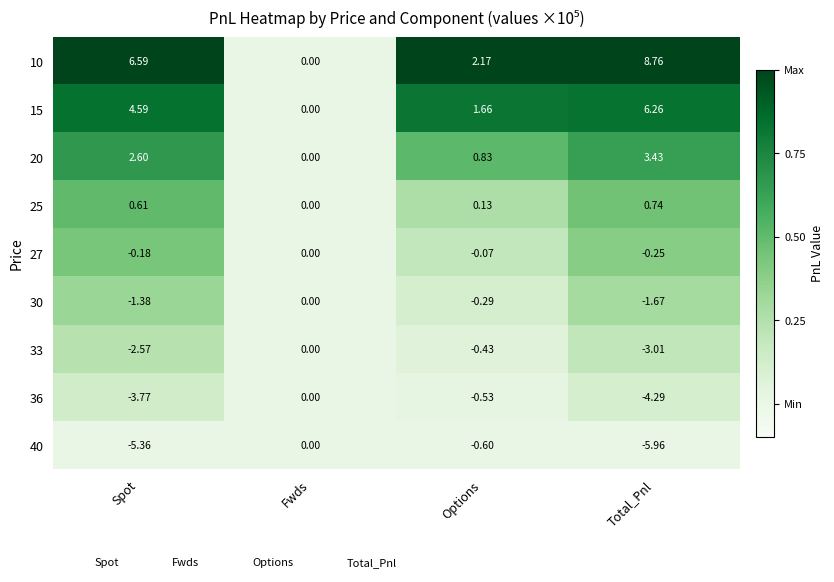

Is the value of 20 at Spot greater than the value of 15 at Options?

Yes